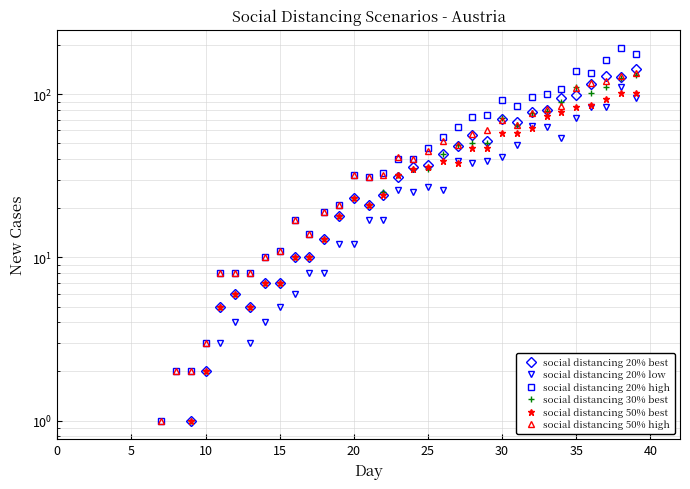

True or false: social distancing 50% best and social distancing 50% high cross at least once.

False